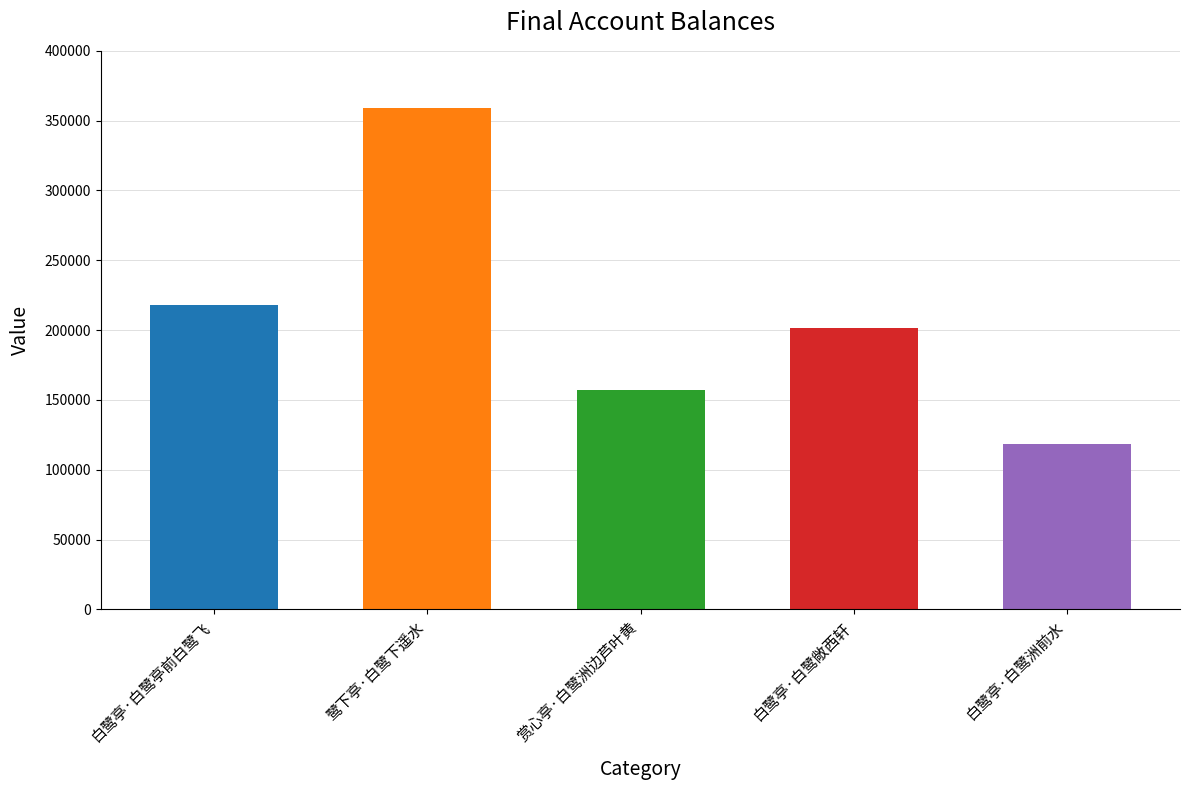

At which label does the data first exceed 201625?

白鹭亭·白鹭亭前白鹭飞